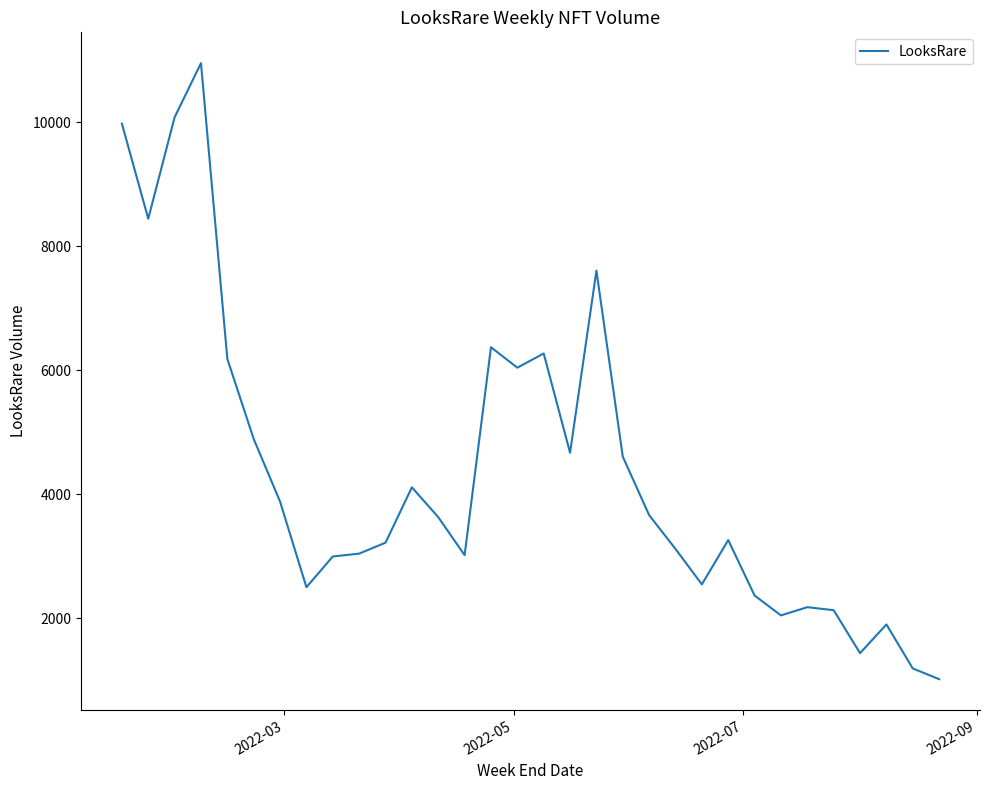

How many lines are shown in the chart?

1